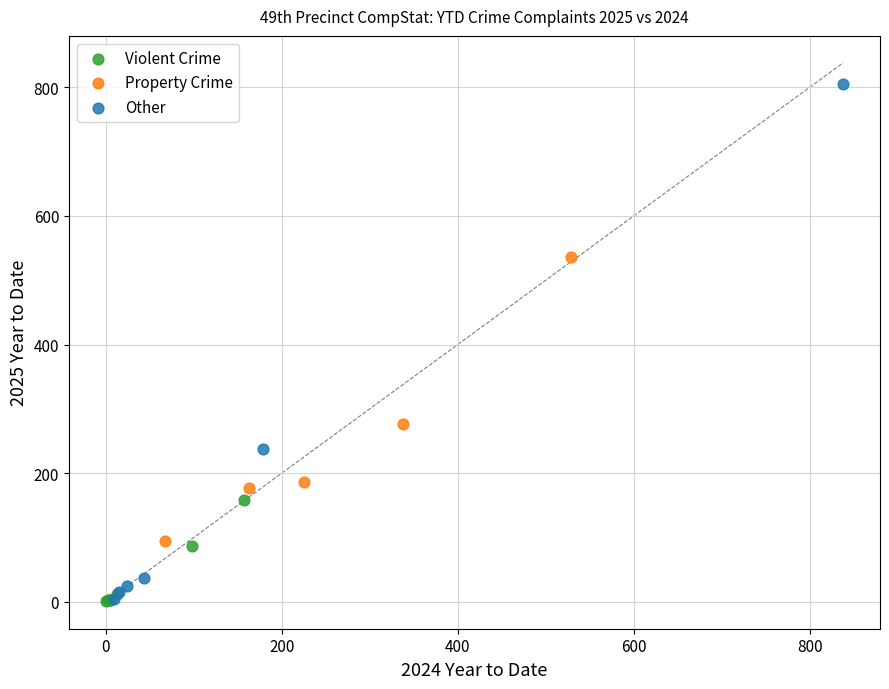

Which series has the widest spread of Y values?

Other